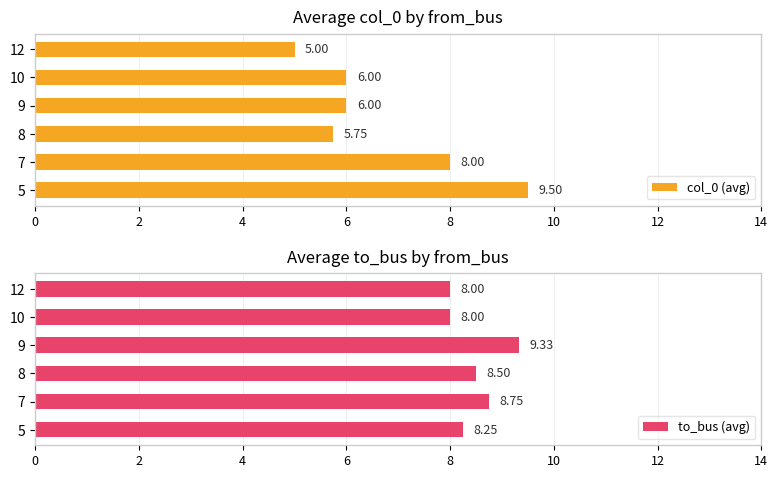

What is the sum of all to_bus (avg) values?

50.8